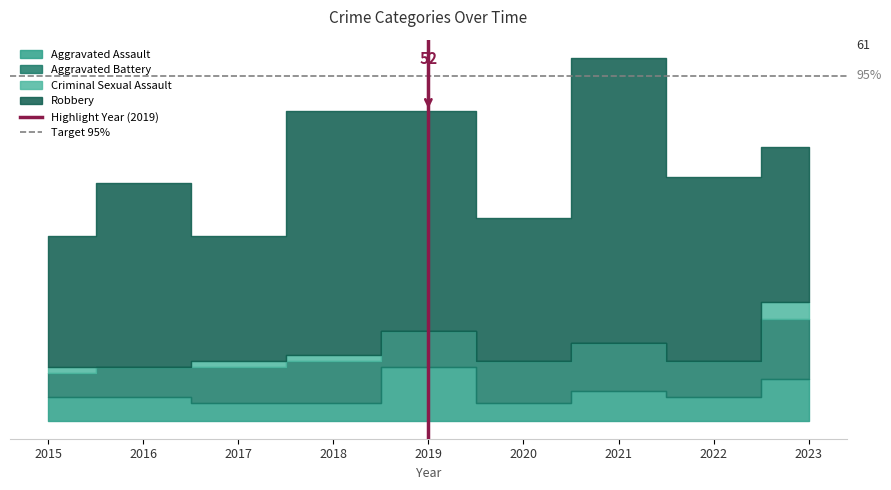

What is the value of the Target 95% point at the 2nd from the left?

57.9